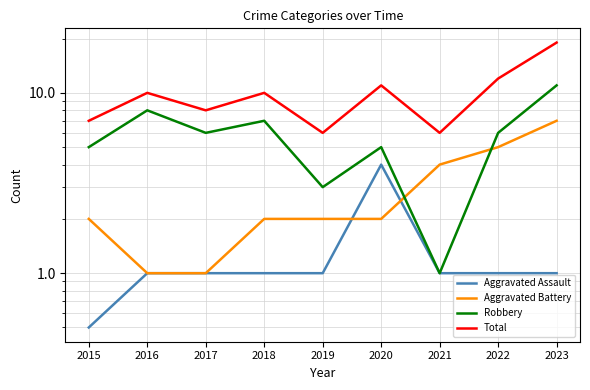

Reading left to right, list all the values displayed in this chart.

Aggravated Assault: 2015=0.5	2016=1.0	2017=1.0	2018=1.0	2019=1.0	2020=4.0	2021=1.0	2022=1.0	2023=1.0
Aggravated Battery: 2015=2.0	2016=1.0	2017=1.0	2018=2.0	2019=2.0	2020=2.0	2021=4.0	2022=5.0	2023=7.0
Robbery: 2015=5.0	2016=8.0	2017=6.0	2018=7.0	2019=3.0	2020=5.0	2021=1.0	2022=6.0	2023=11.0
Total: 2015=7.0	2016=10.0	2017=8.0	2018=10.0	2019=6.0	2020=11.0	2021=6.0	2022=12.0	2023=19.0